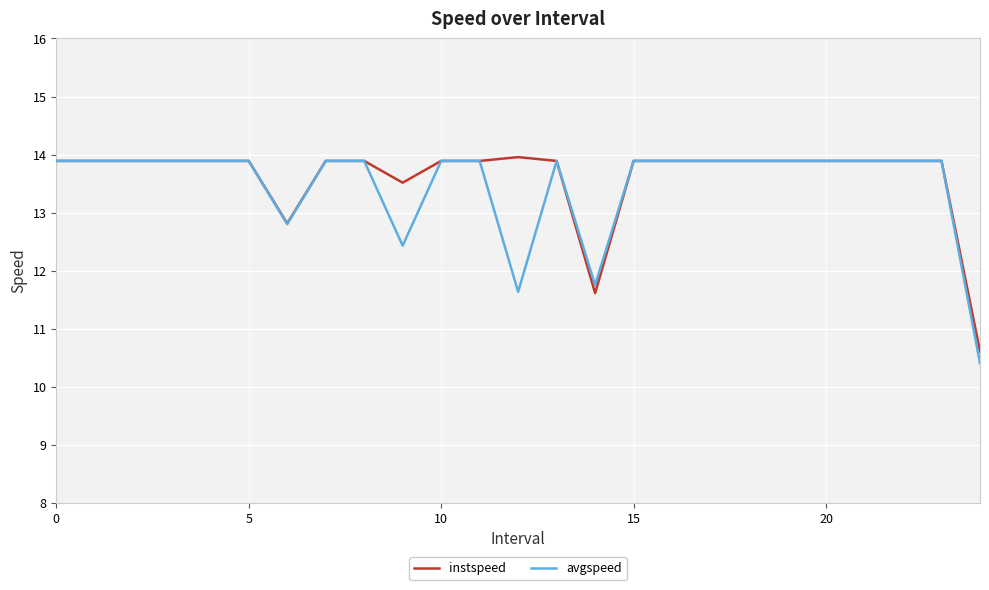

Rank the series by their maximum value, from lowest to highest.

avgspeed, instspeed